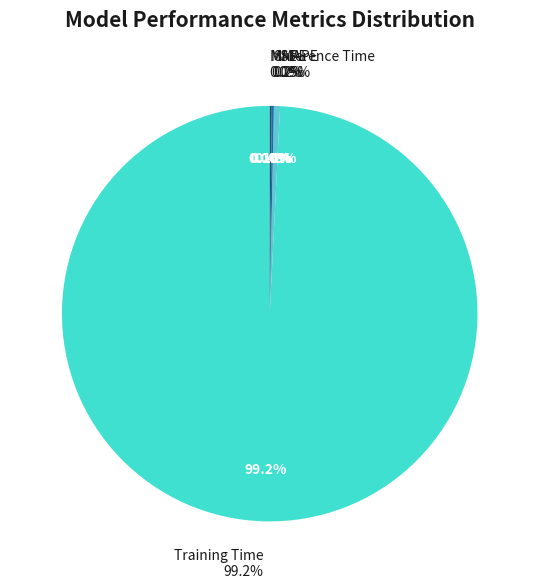

Rank the categories by value from highest to lowest.

Training Time, Inference Time, MAPE, SMAPE, MSE